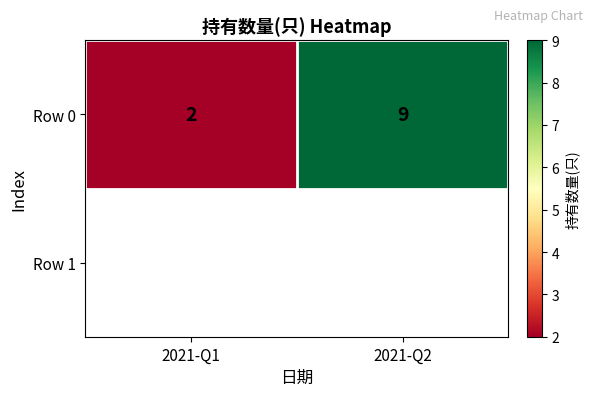

Reading left to right, extract all data points from this chart.

2	9